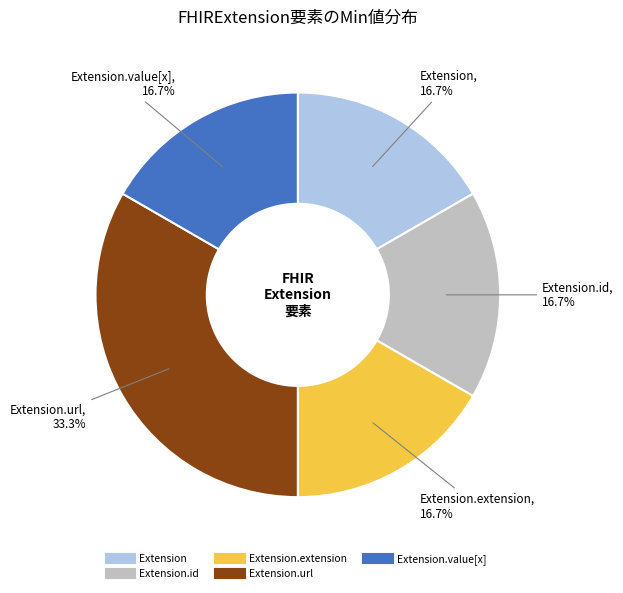

Is there any slice that represents more than half of the pie?

No